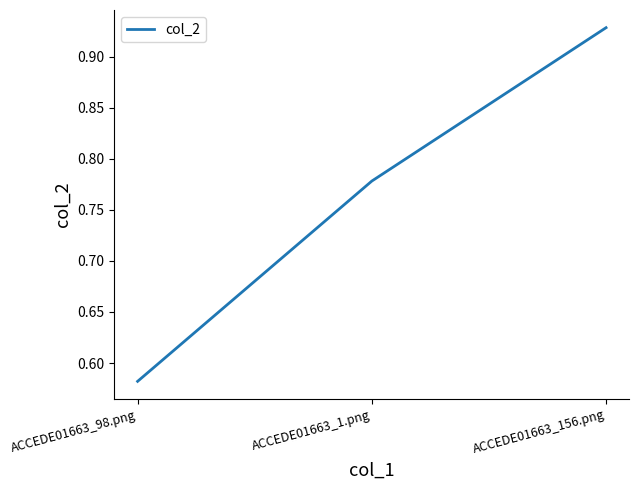

Does the chart have visible grid lines?

No